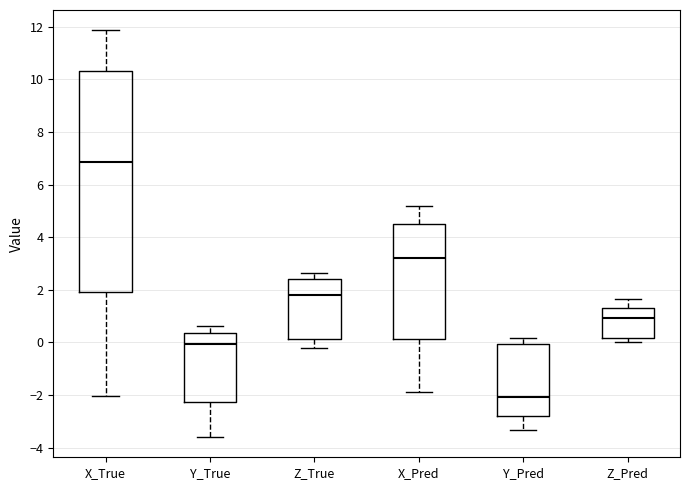

Reading left to right, read every box against the y-axis: the position of its median line, the range the box covers, and the ends of its whiskers. The values are not printed on the chart, so give them approximately, as read against the axis.

X_True: median 6.8, box 2.0 to 10.4, whiskers -2.0 to 11.8
Y_True: median 0.0, box -2.2 to 0.4, whiskers -3.6 to 0.6
Z_True: median 1.8, box 0.2 to 2.4, whiskers -0.2 to 2.6
X_Pred: median 3.2, box 0.2 to 4.4, whiskers -1.8 to 5.2
Y_Pred: median -2.0, box -2.8 to 0.0, whiskers -3.4 to 0.2
Z_Pred: median 1.0, box 0.2 to 1.4, whiskers 0.0 to 1.6